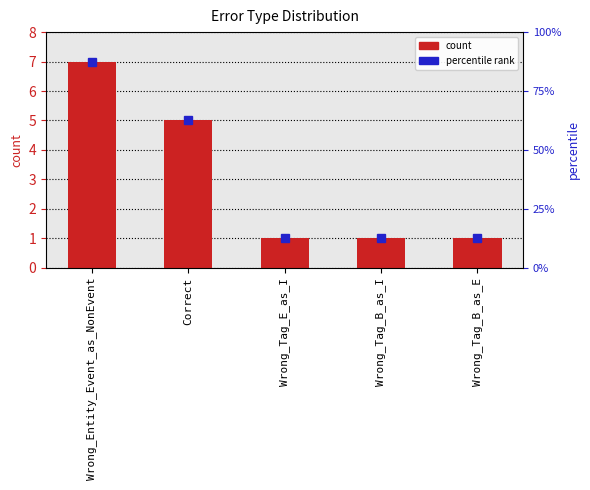

Reading left to right, extract all data points from this chart.

Wrong_Entity_Event_as_NonEvent=7	Correct=5	Wrong_Tag_E_as_I=1	Wrong_Tag_B_as_I=1	Wrong_Tag_B_as_E=1